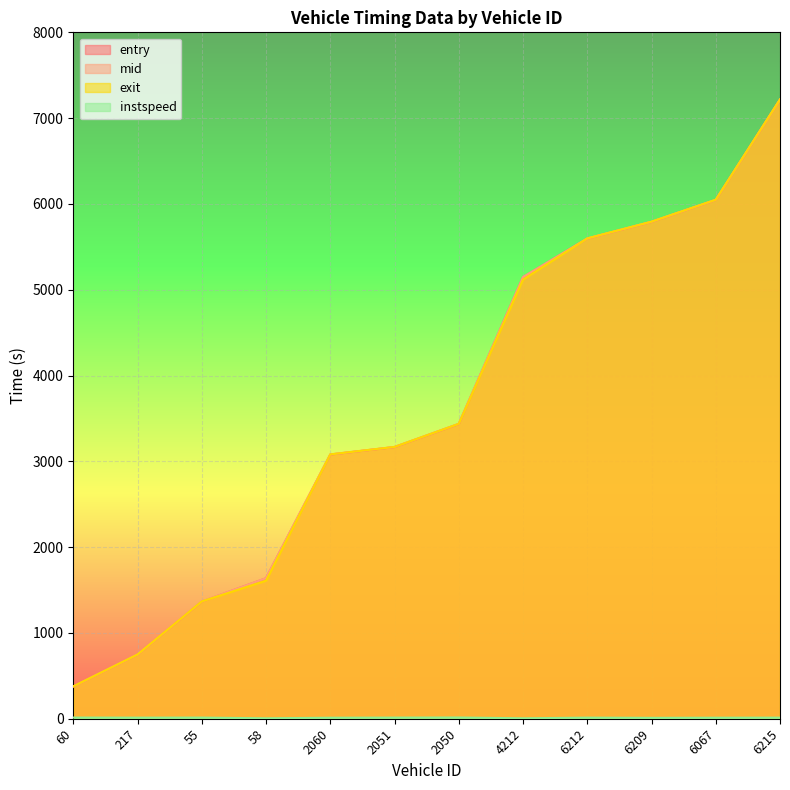

What position from the right is 6215?

1